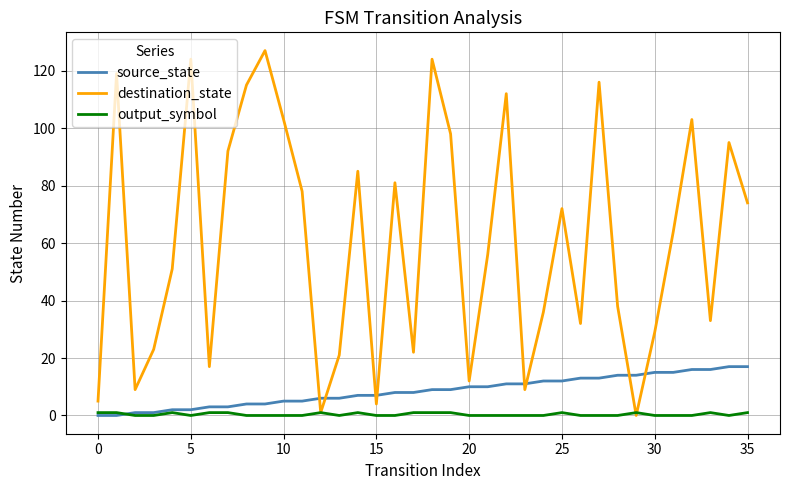

Which series has the largest total across all categories?

destination_state